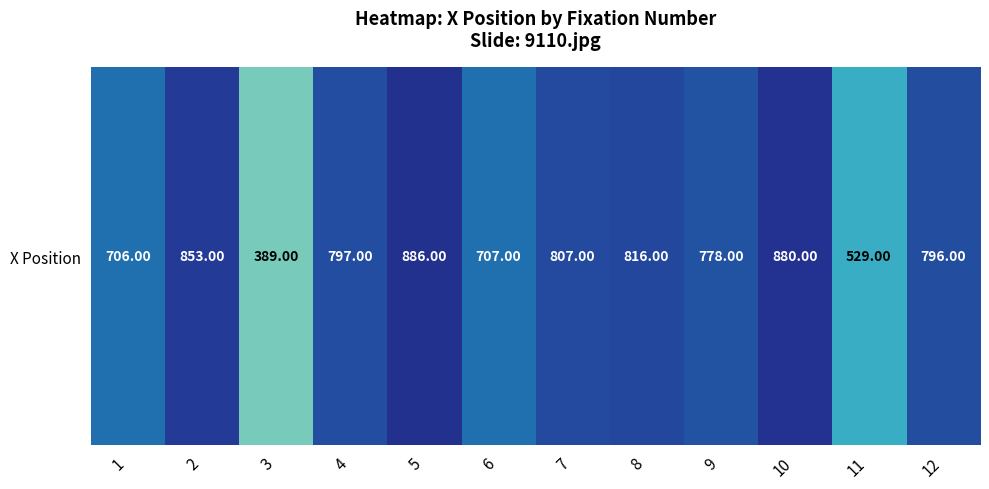

Which label corresponds to the smallest value in the chart?

3